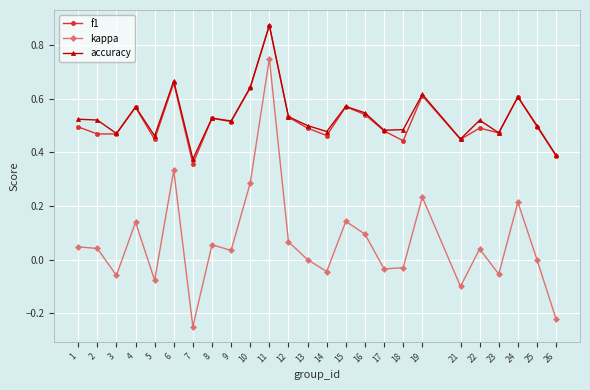

Which category has the highest value across all series?

11